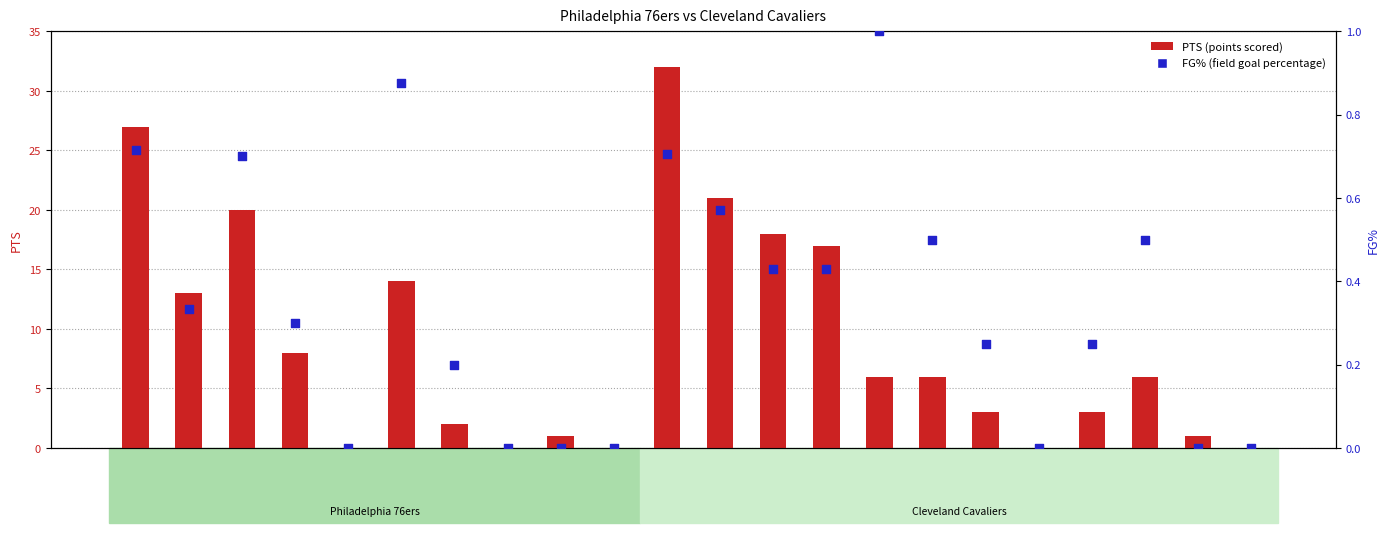

Which series contains the lowest Y value?

PTS